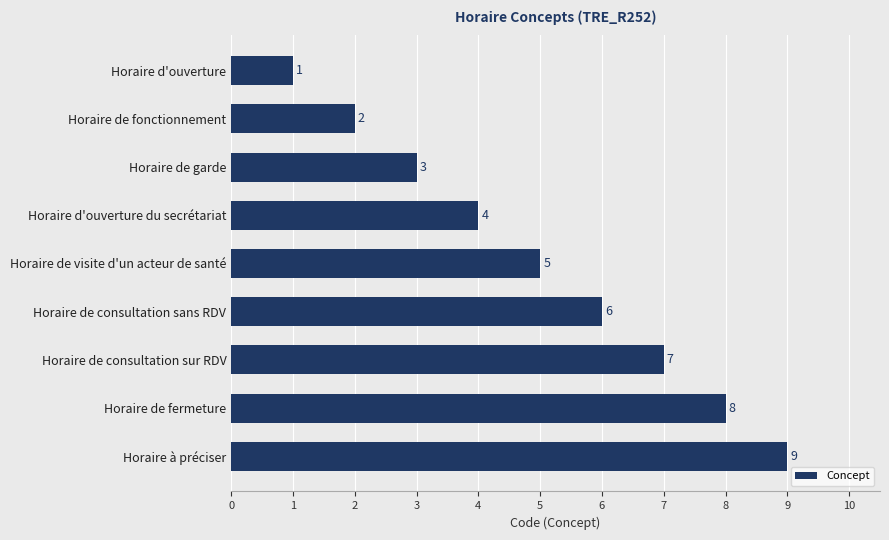

What is the change in value from Horaire de visite d'un acteur de santé to Horaire d'ouverture?

-4